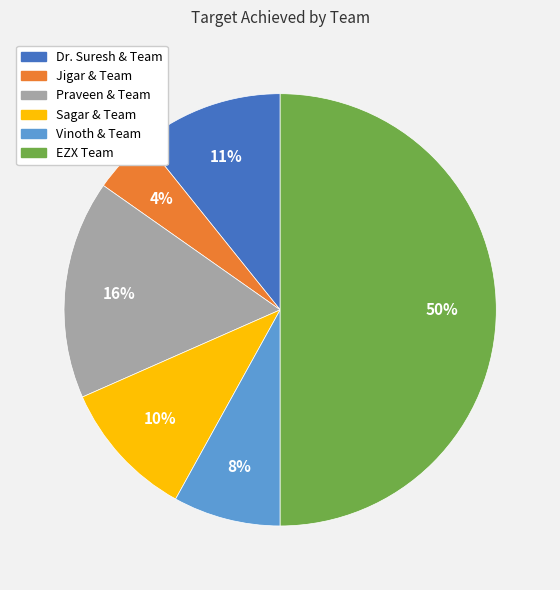

To the nearest percent, what portion does Praveen & Team represent?

16%